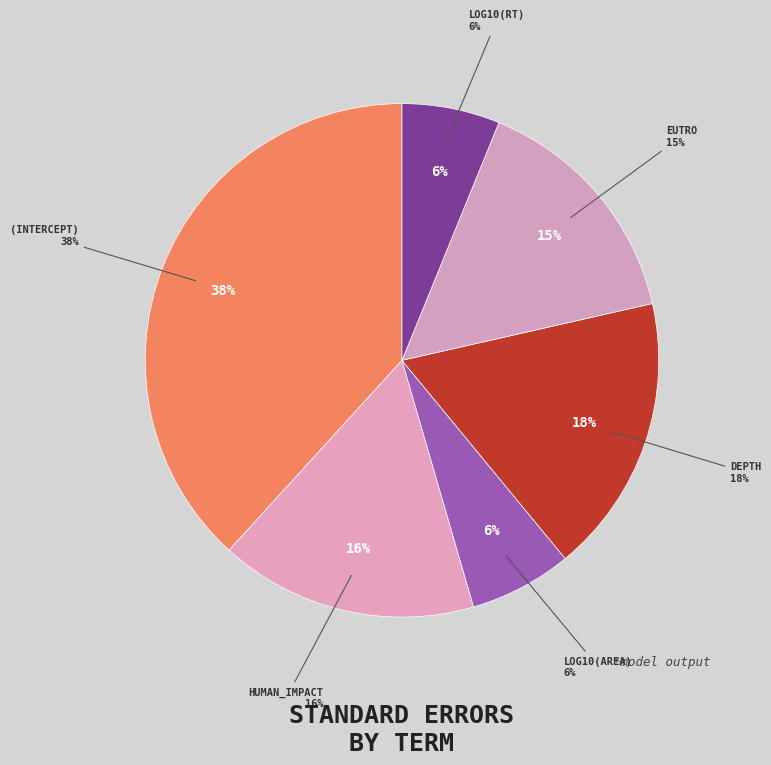

The log10(RT) slice represents 1% of the pie. True or false?

False